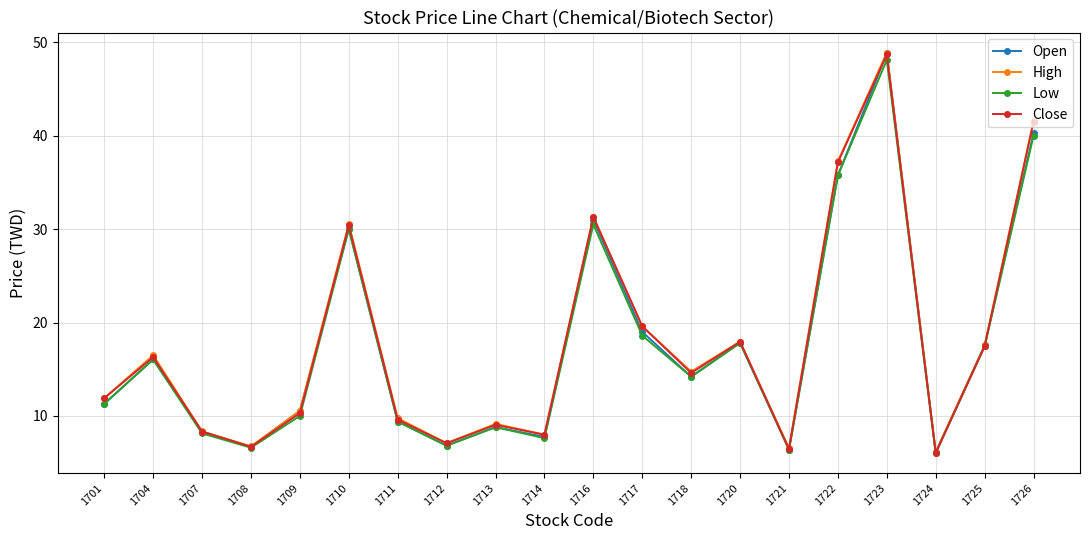

In Open, how many points are lower than both neighbors (excluding endpoints)?

6